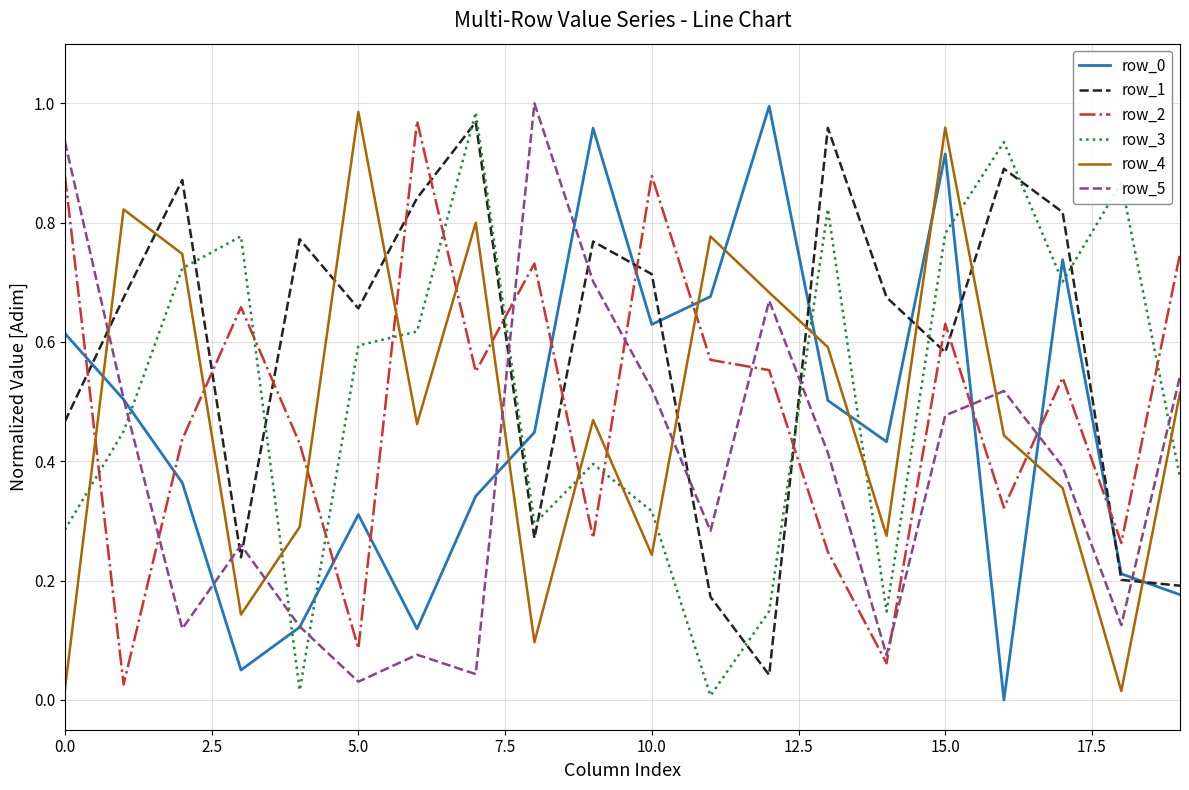

How many interior local peaks does the row_2 series have?

6